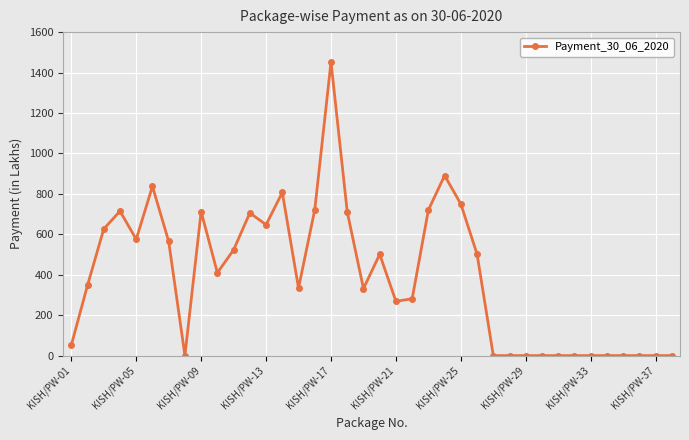

What is the average value?

394.3